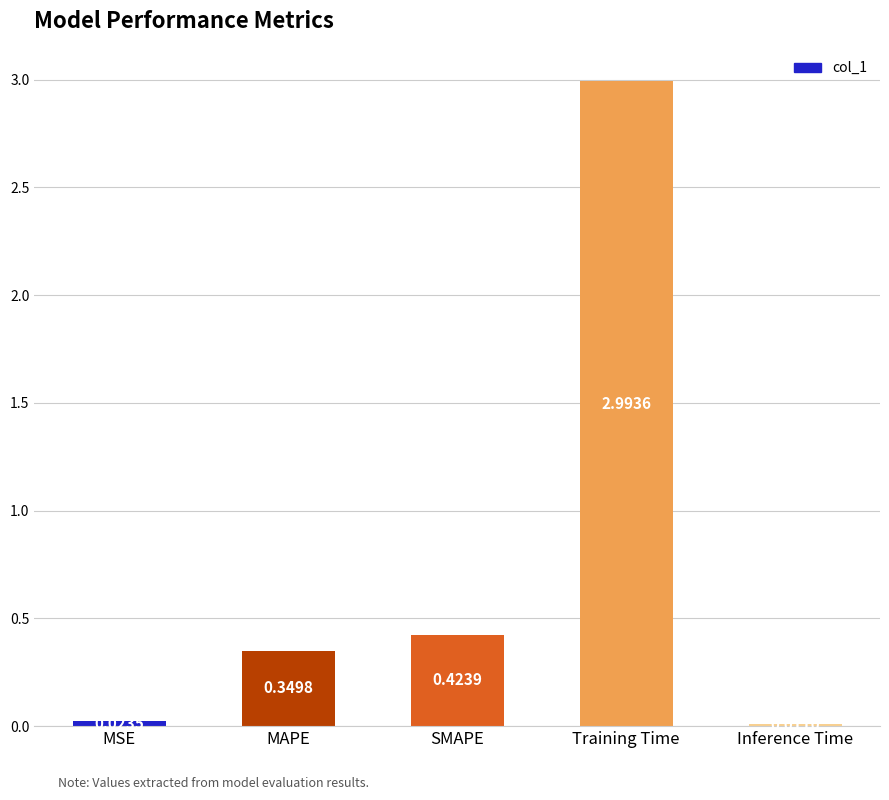

At which category does the chart reach its peak across all series?

Training Time